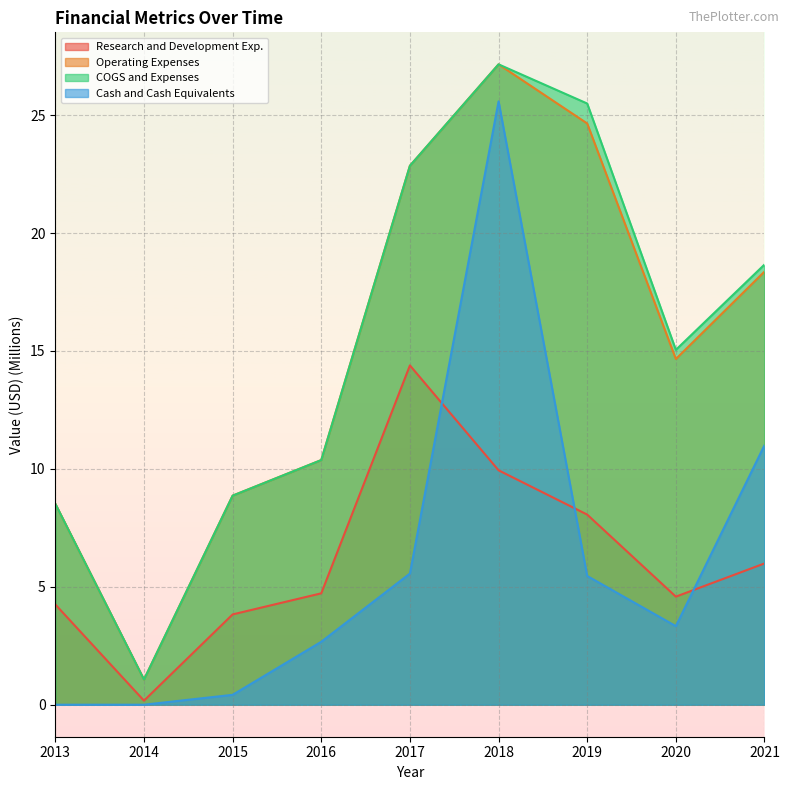

What is the difference between the highest and lowest values at 2016?

7.7